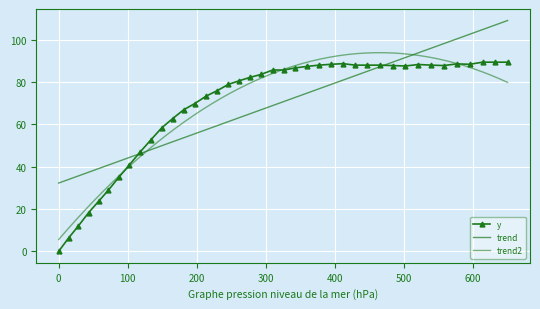

What is the value of the y point at the 16th from the left?

76.0